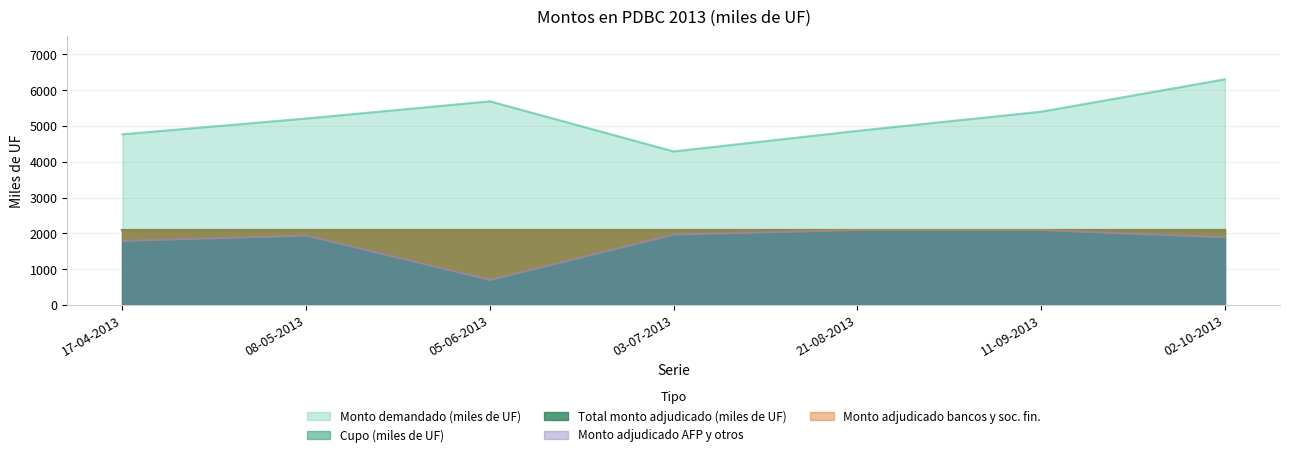

Reading left to right, list all the values displayed in this chart.

Cupo (miles de UF): 17-04-2013=2100	08-05-2013=2100	05-06-2013=2100	03-07-2013=2100	21-08-2013=2100	11-09-2013=2100	02-10-2013=2100
Monto demandado (miles de UF): 17-04-2013=4770	08-05-2013=5210	05-06-2013=5690	03-07-2013=4290	21-08-2013=4865	11-09-2013=5400	02-10-2013=6305
Total monto adjudicado (miles de UF): 17-04-2013=2100	08-05-2013=2100	05-06-2013=2100	03-07-2013=2100	21-08-2013=2100	11-09-2013=2100	02-10-2013=2100
Monto adjudicado bancos y soc. fin.: 17-04-2013=300	08-05-2013=152	05-06-2013=1390	03-07-2013=122	21-08-2013=0	11-09-2013=0	02-10-2013=200
Monto adjudicado AFP y otros: 17-04-2013=1800	08-05-2013=1948	05-06-2013=710	03-07-2013=1978	21-08-2013=2100	11-09-2013=2100	02-10-2013=1900